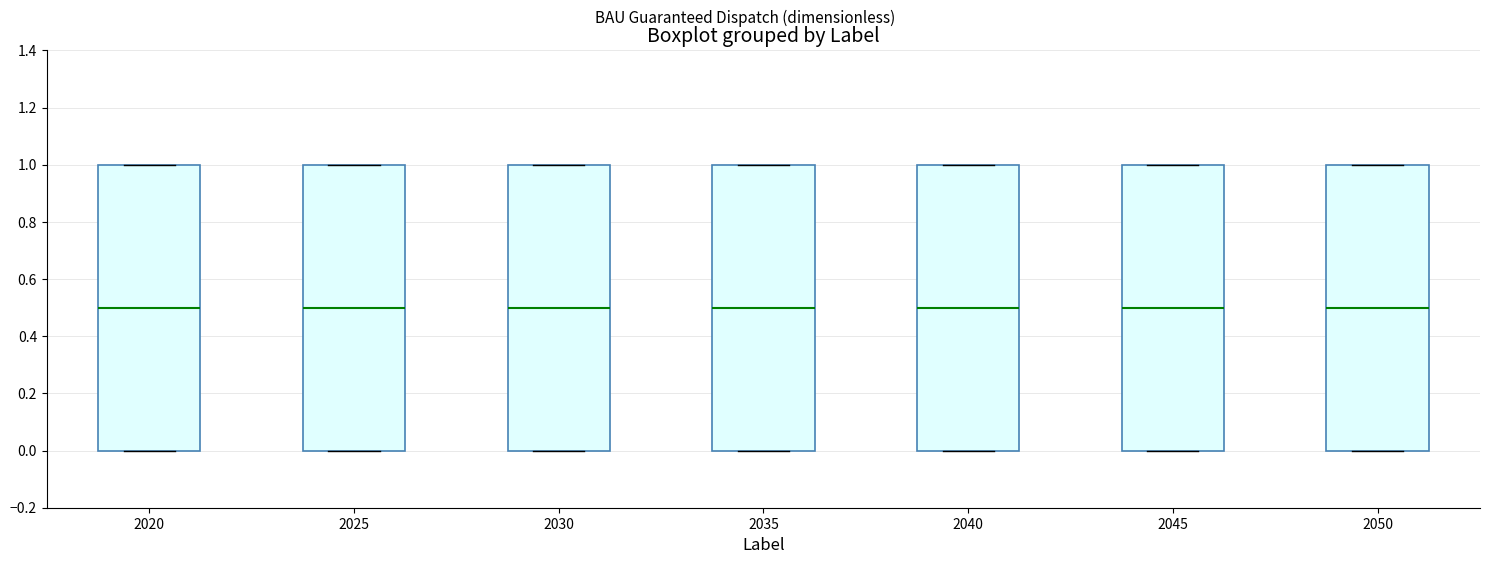

Reading left to right, read every box against the y-axis: the position of its median line, the range the box covers, and the ends of its whiskers. The values are not printed on the chart, so give them approximately, as read against the axis.

2020: median 0.5, box 0.0 to 1.0, whiskers 0.0 to 1.0
2025: median 0.5, box 0.0 to 1.0, whiskers 0.0 to 1.0
2030: median 0.5, box 0.0 to 1.0, whiskers 0.0 to 1.0
2035: median 0.5, box 0.0 to 1.0, whiskers 0.0 to 1.0
2040: median 0.5, box 0.0 to 1.0, whiskers 0.0 to 1.0
2045: median 0.5, box 0.0 to 1.0, whiskers 0.0 to 1.0
2050: median 0.5, box 0.0 to 1.0, whiskers 0.0 to 1.0